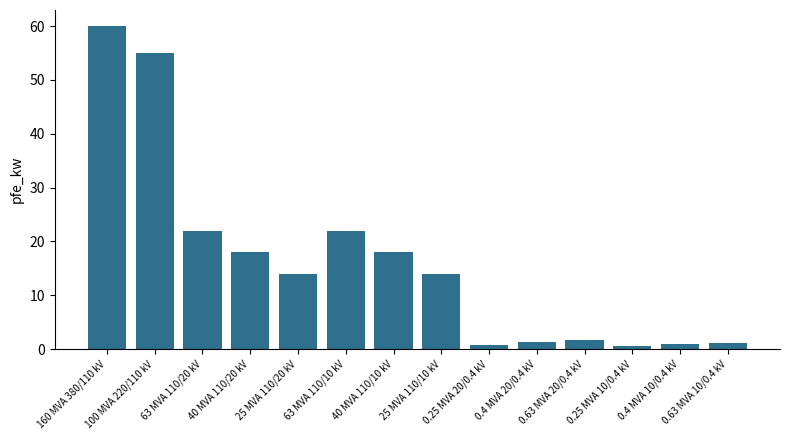

What is the average value?

16.4